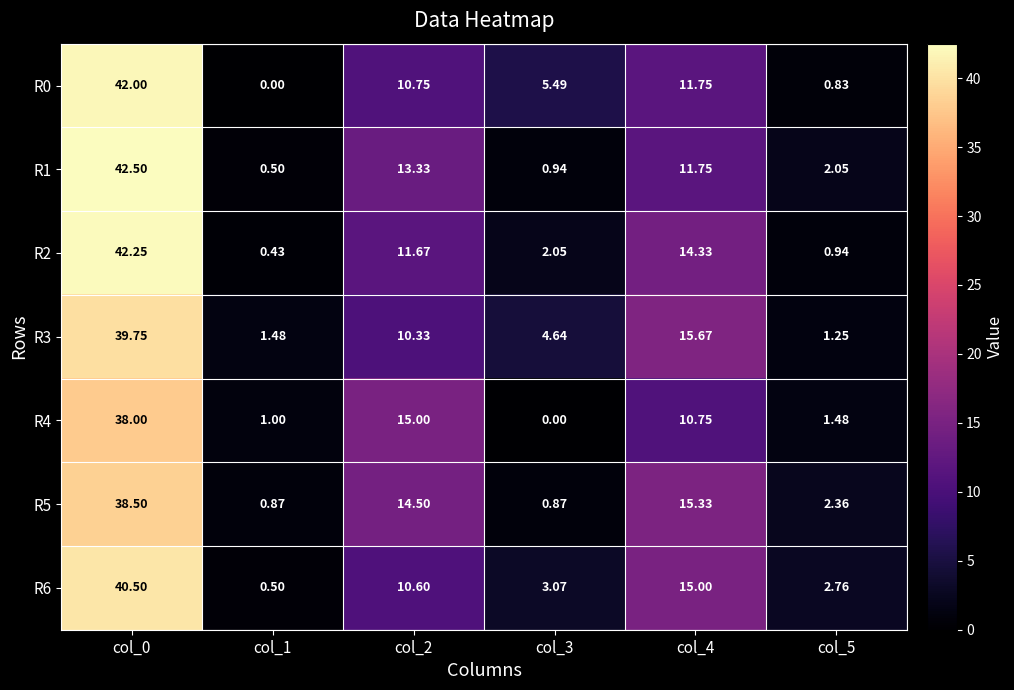

Is the value of R0 at col_5 greater than the value of R3 at col_1?

No